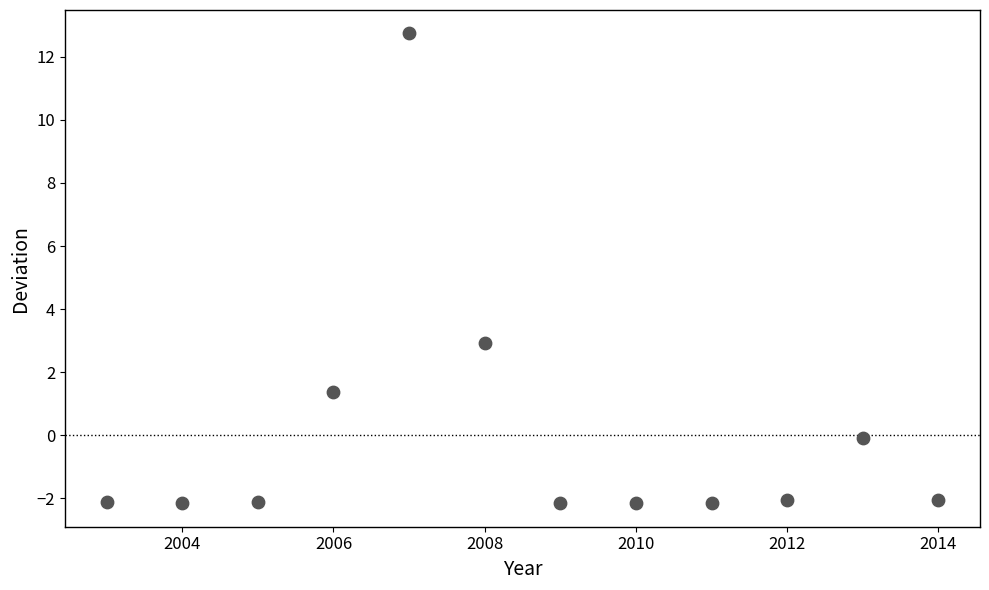

What is the range of Y values (max minus min)?

14.9